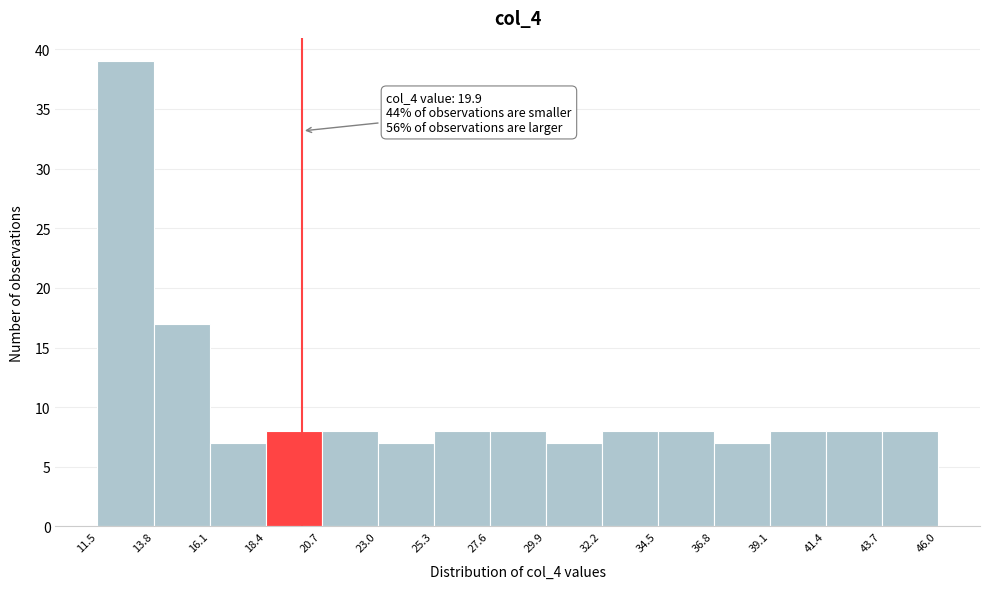

Which range on the x-axis has the tallest bar?

11.5 to 13.8